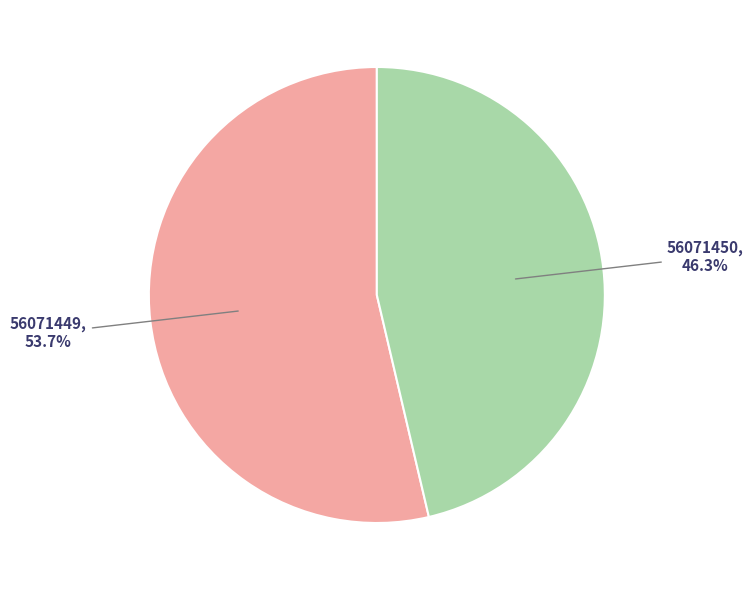

Between 56071450 and 56071449, which is larger?

56071449